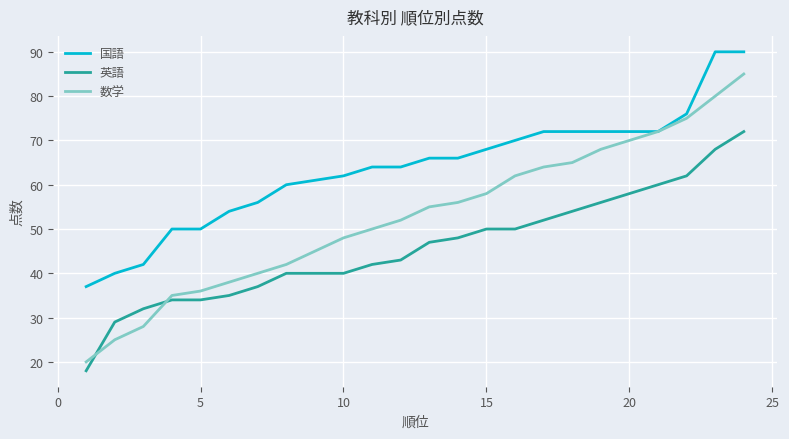

What is the greatest value displayed?

90